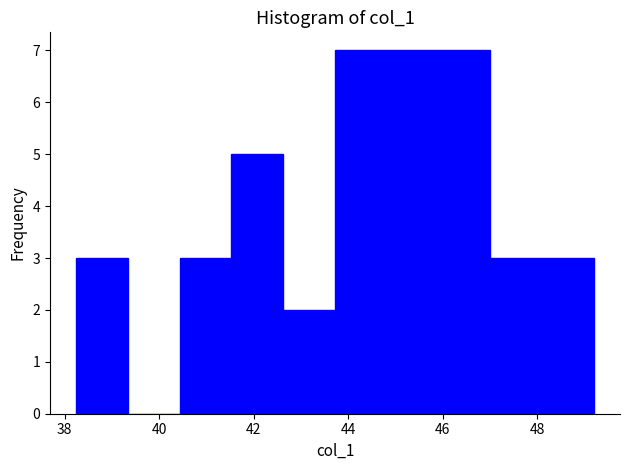

Reading left to right, transcribe this chart: for each bar, give the range it covers on the x-axis and its height. Neither the bar edges nor the heights are printed on the chart, so give them approximately, as read against the axes.

38.2 to 39.4: 3
39.4 to 40.4: 0
40.4 to 41.6: 3
41.6 to 42.6: 5
42.6 to 43.8: 2
43.8 to 44.8: 7
44.8 to 46.0: 7
46.0 to 47.0: 7
47.0 to 48.2: 3
48.2 to 49.2: 3